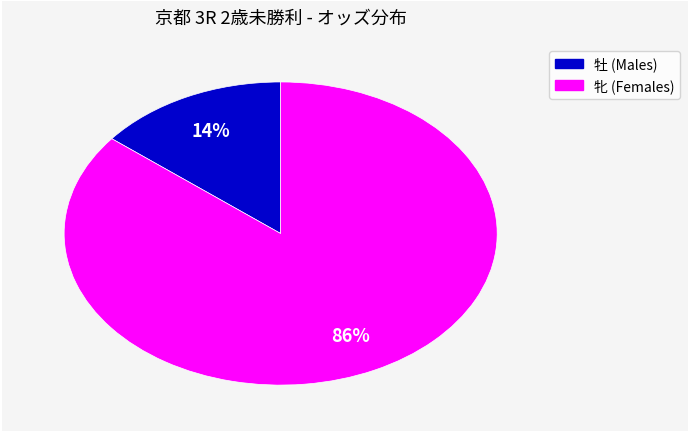

Between 牡 (Males) and 牝 (Females), which is larger?

牝 (Females)